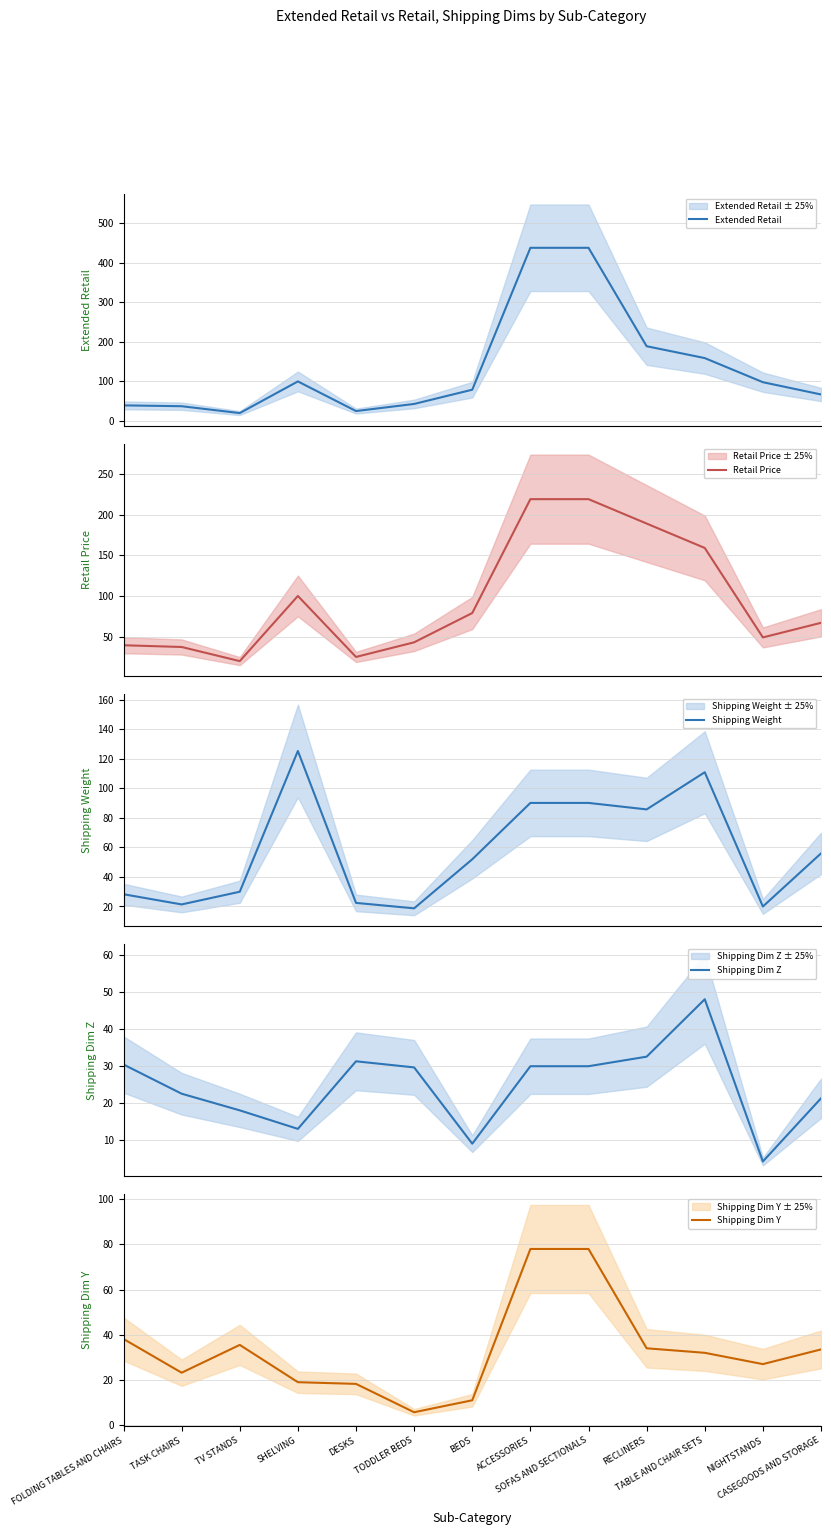

At which label does Retail Price first exceed 66?

SHELVING